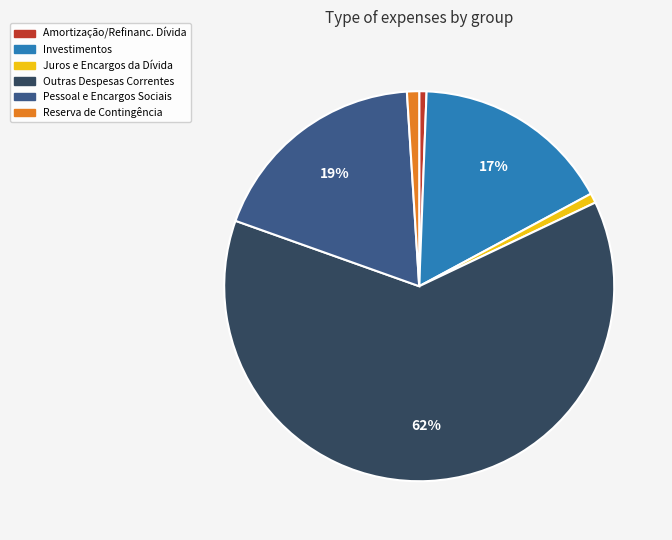

Is there any slice that represents more than half of the pie?

Yes